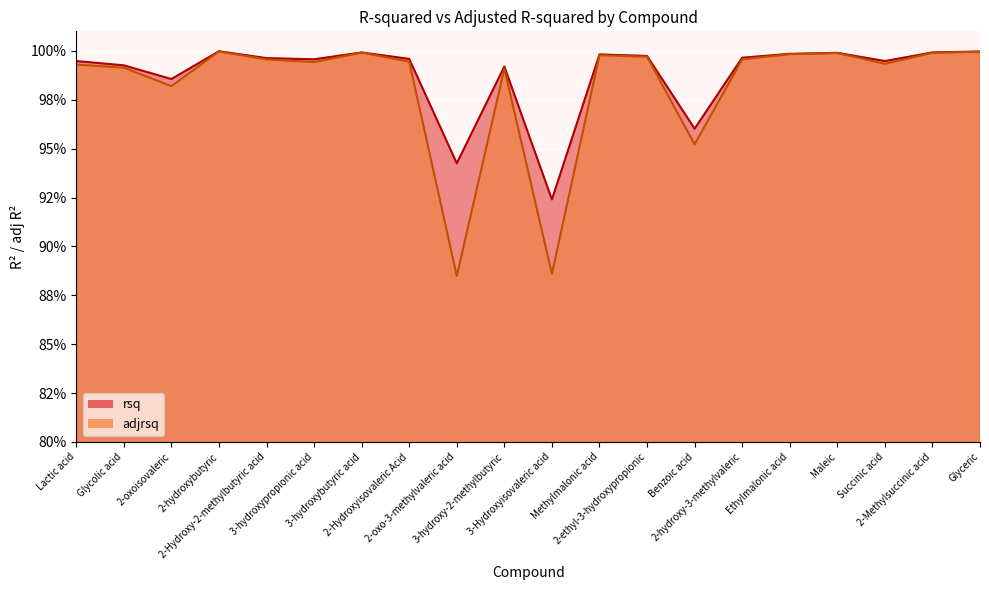

What is the label of the 18th point from the left?

Succinic acid